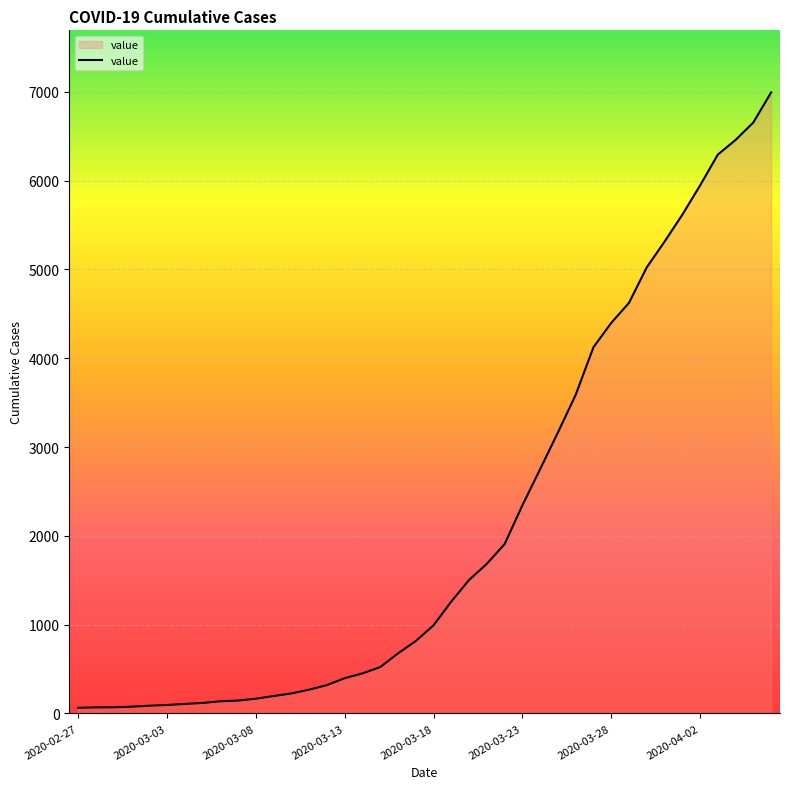

How many values are below 992?

20